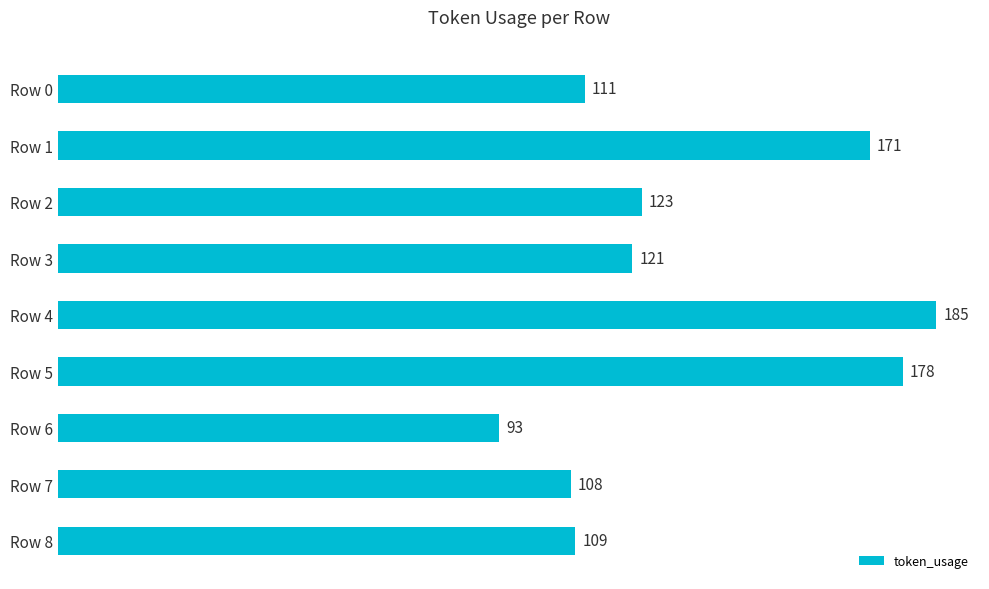

Reading top to bottom, list all the values displayed in this chart.

Row 0=111	Row 1=171	Row 2=123	Row 3=121	Row 4=185	Row 5=178	Row 6=93	Row 7=108	Row 8=109